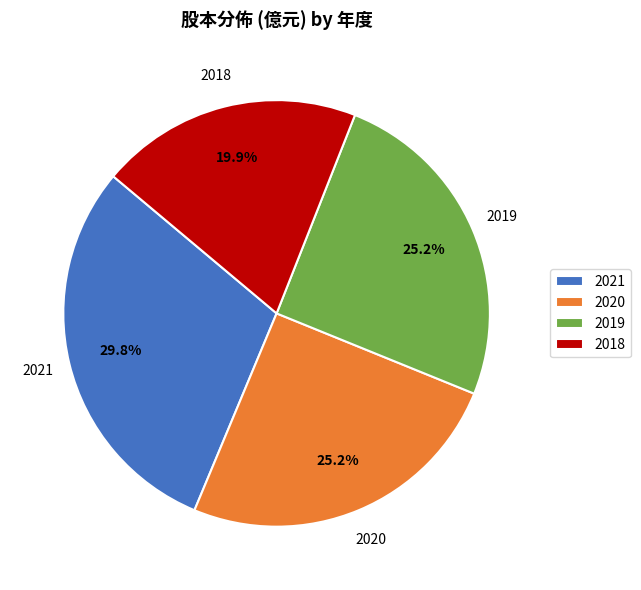

Between 2019 and 2021, which is larger?

2021